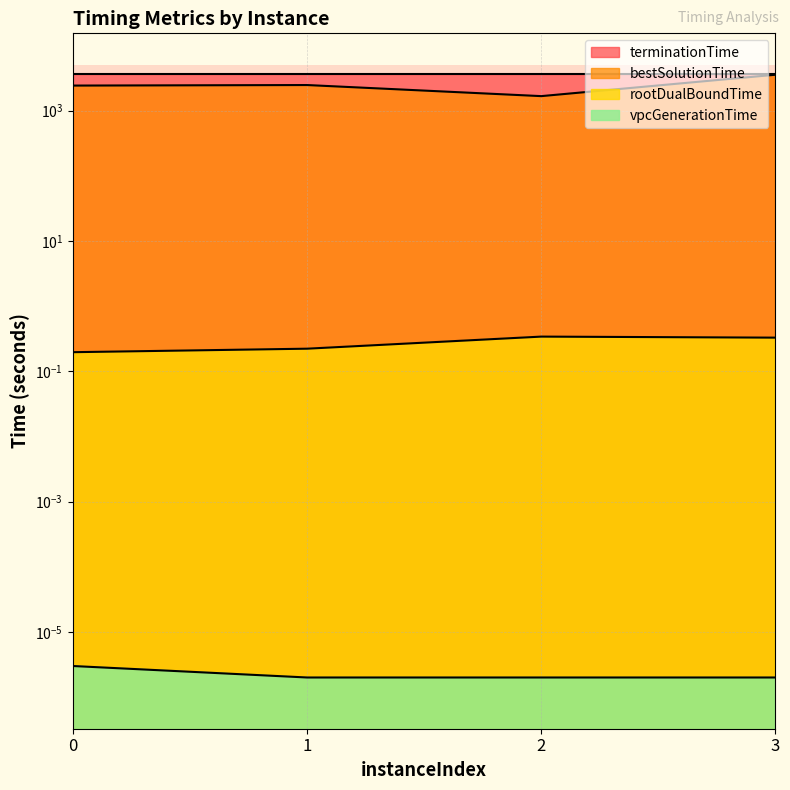

How many values in the bestSolutionTime series are below 2458?

2